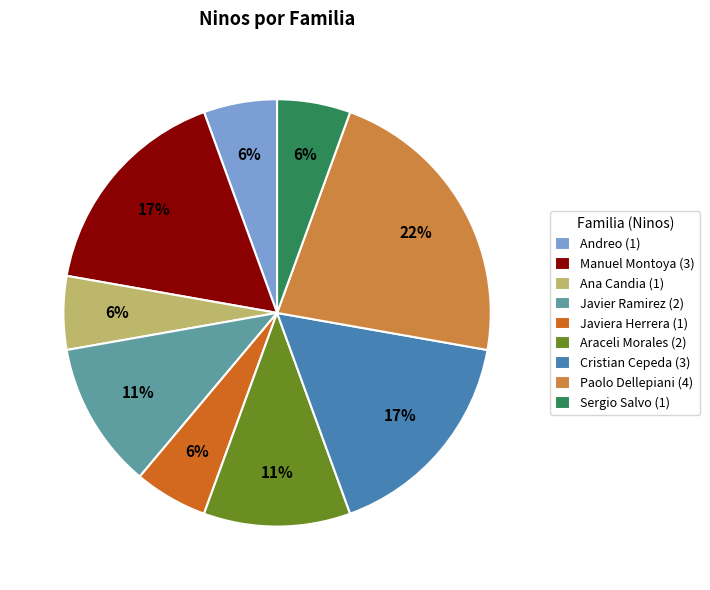

How many slices are in this pie chart?

9